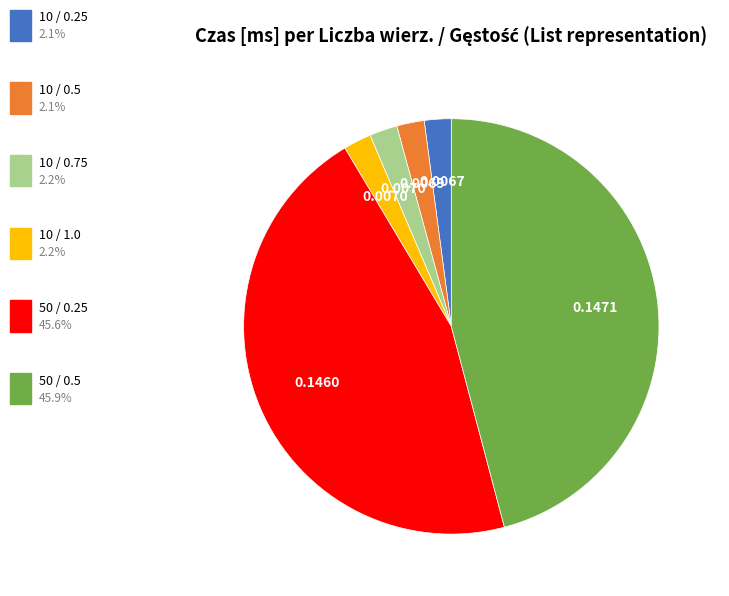

Does 50 / 0.5 account for over 50% of the chart?

No